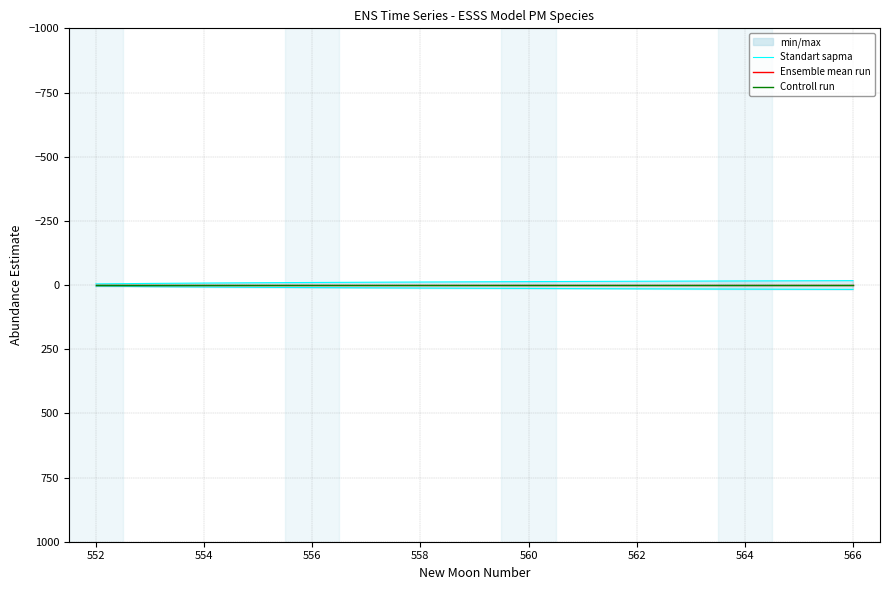

What is the label of the 11th point from the right?

556